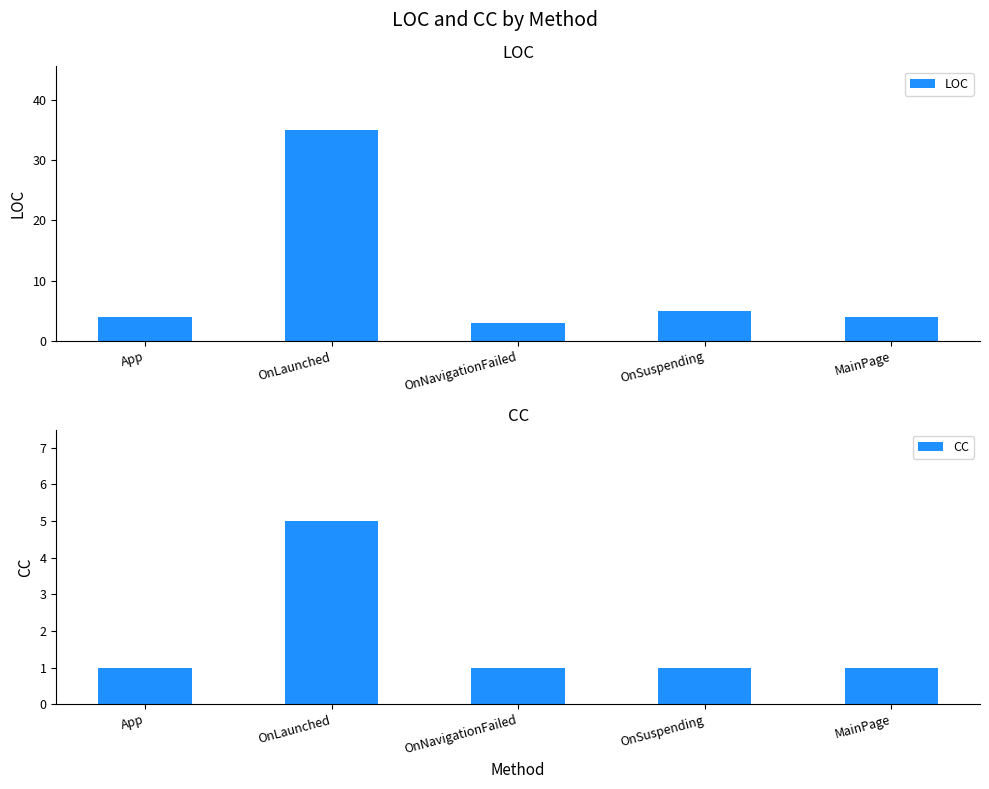

At which label does LOC reach its peak?

OnLaunched